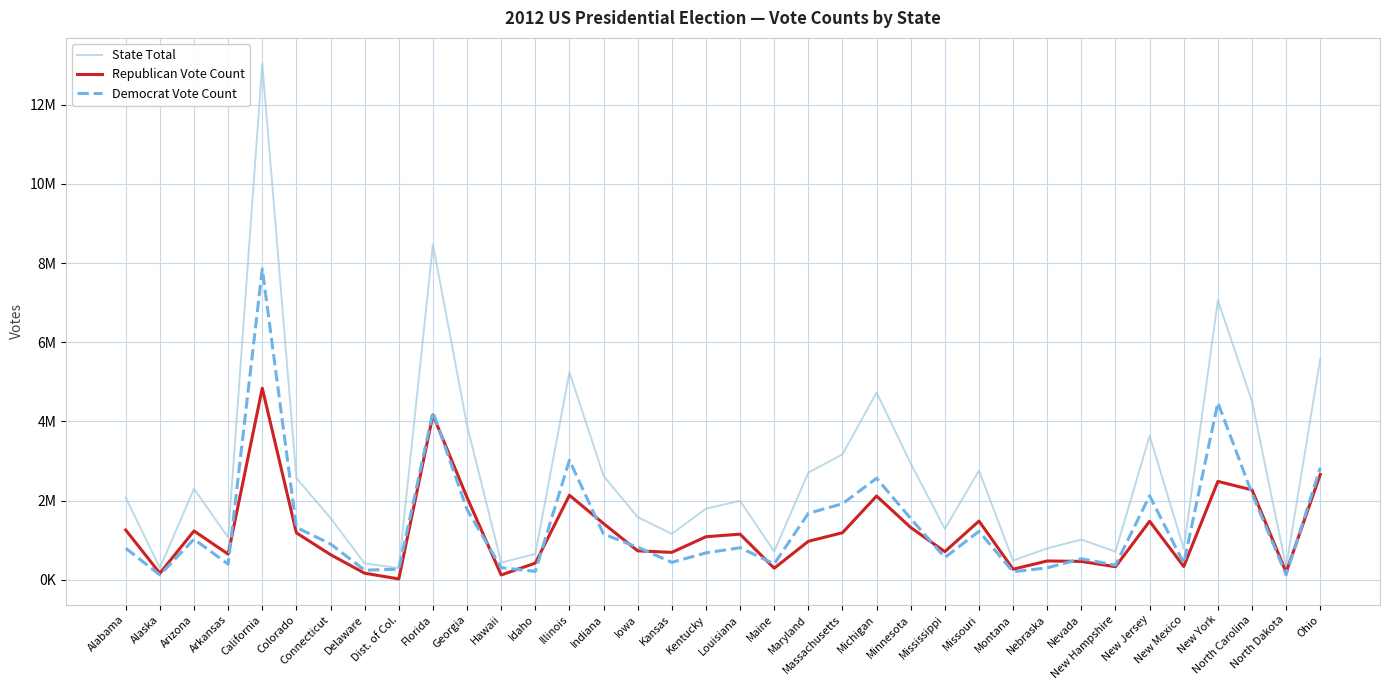

Reading left to right, extract all data points from this chart.

State Total: Alabama=2074338	Alaska=300495	Arizona=2299254	Arkansas=1069468	California=13038547	Colorado=2569520	Connecticut=1558960	Delaware=413921	Dist. of Col.=293764	Florida=8474179	Georgia=3900050	Hawaii=434697	Idaho=652274	Illinois=5242014	Indiana=2624534	Iowa=1582180	Kansas=1159971	Kentucky=1797212	Louisiana=1994065	Maine=713180	Maryland=2707327	Massachusetts=3167767	Michigan=4730961	Minnesota=2936561	Mississippi=1285584	Missouri=2757323	Montana=484048	Nebraska=794379	Nevada=1014918	New Hampshire=710972	New Jersey=3638499	New Mexico=783758	New York=7061925	North Carolina=4505372	North Dakota=322932	Ohio=5580822
Republican Vote Count: Alabama=1255925	Alaska=164676	Arizona=1233654	Arkansas=647744	California=4839958	Colorado=1185243	Connecticut=634892	Delaware=165484	Dist. of Col.=21381	Florida=4163447	Georgia=2078688	Hawaii=121015	Idaho=420911	Illinois=2135216	Indiana=1420543	Iowa=730617	Kansas=692634	Kentucky=1087190	Louisiana=1152262	Maine=292276	Maryland=971869	Massachusetts=1188314	Michigan=2115256	Minnesota=1320225	Mississippi=710746	Missouri=1482440	Montana=267928	Nebraska=475064	Nevada=463567	New Hampshire=329918	New Jersey=1478088	New Mexico=335788	New York=2485432	North Carolina=2270395	North Dakota=188320	Ohio=2661407
Democrat Vote Count: Alabama=795696	Alaska=122640	Arizona=1025232	Arkansas=394409	California=7854285	Colorado=1323101	Connecticut=905083	Delaware=242584	Dist. of Col.=267070	Florida=4237756	Georgia=1773827	Hawaii=306658	Idaho=212787	Illinois=3019512	Indiana=1152887	Iowa=822544	Kansas=440726	Kentucky=679370	Louisiana=809141	Maine=401306	Maryland=1677844	Massachusetts=1921290	Michigan=2564569	Minnesota=1546167	Mississippi=562949	Missouri=1223796	Montana=201839	Nebraska=302081	Nevada=531373	New Hampshire=369561	New Jersey=2122786	New Mexico=415335	New York=4471871	North Carolina=2178391	North Dakota=124966	Ohio=2827621